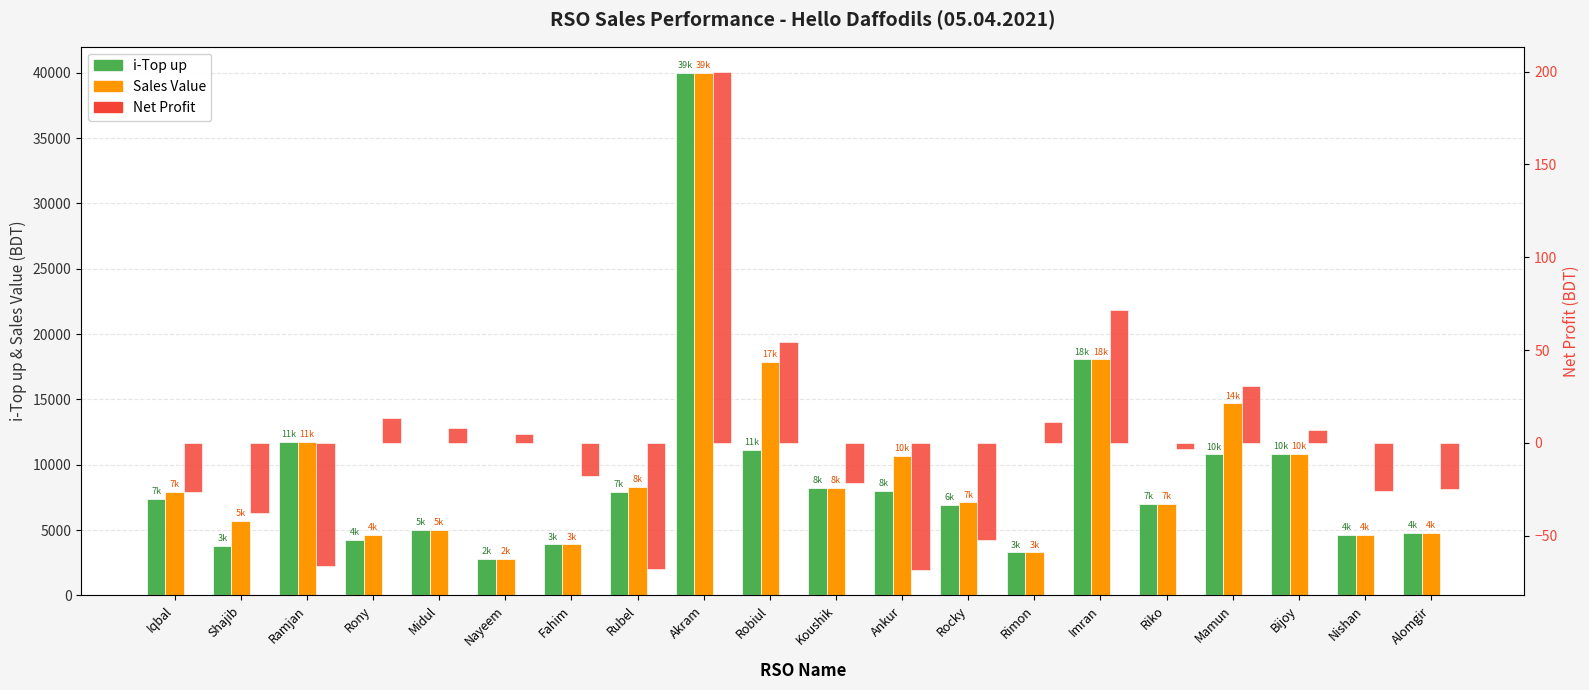

Which series has the largest range (max minus min)?

i-Top up